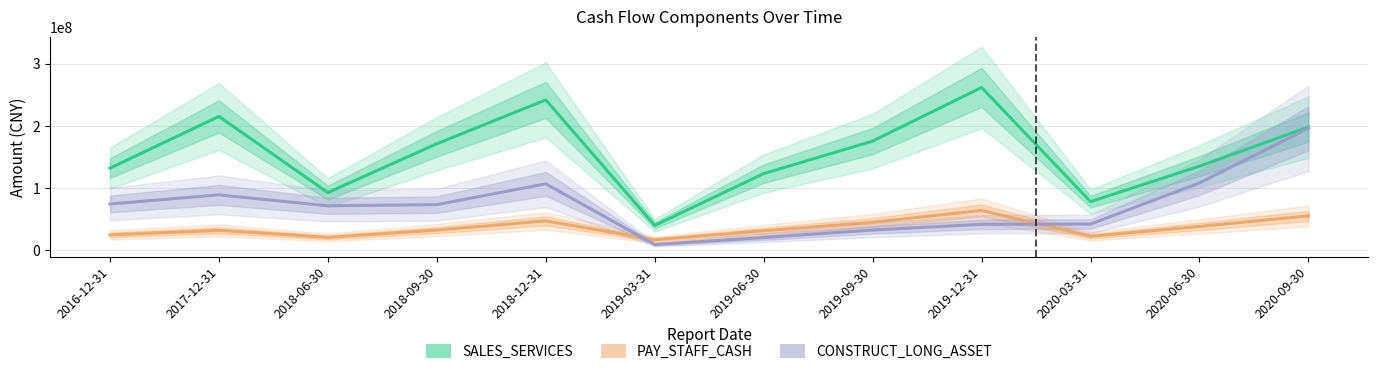

What is the total value across all series at 2020-09-30?

450148649.5